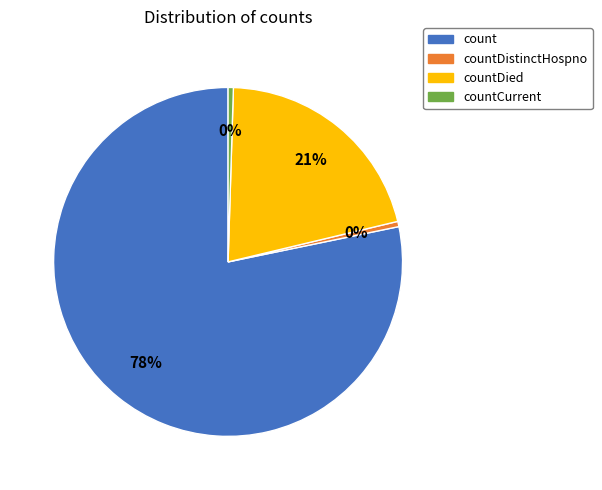

Does any single category account for the majority?

Yes